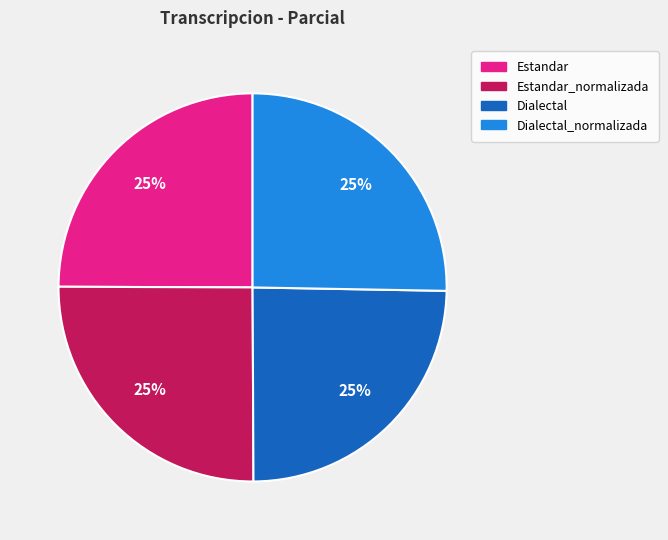

To the nearest percent, what is the average slice percentage?

25%